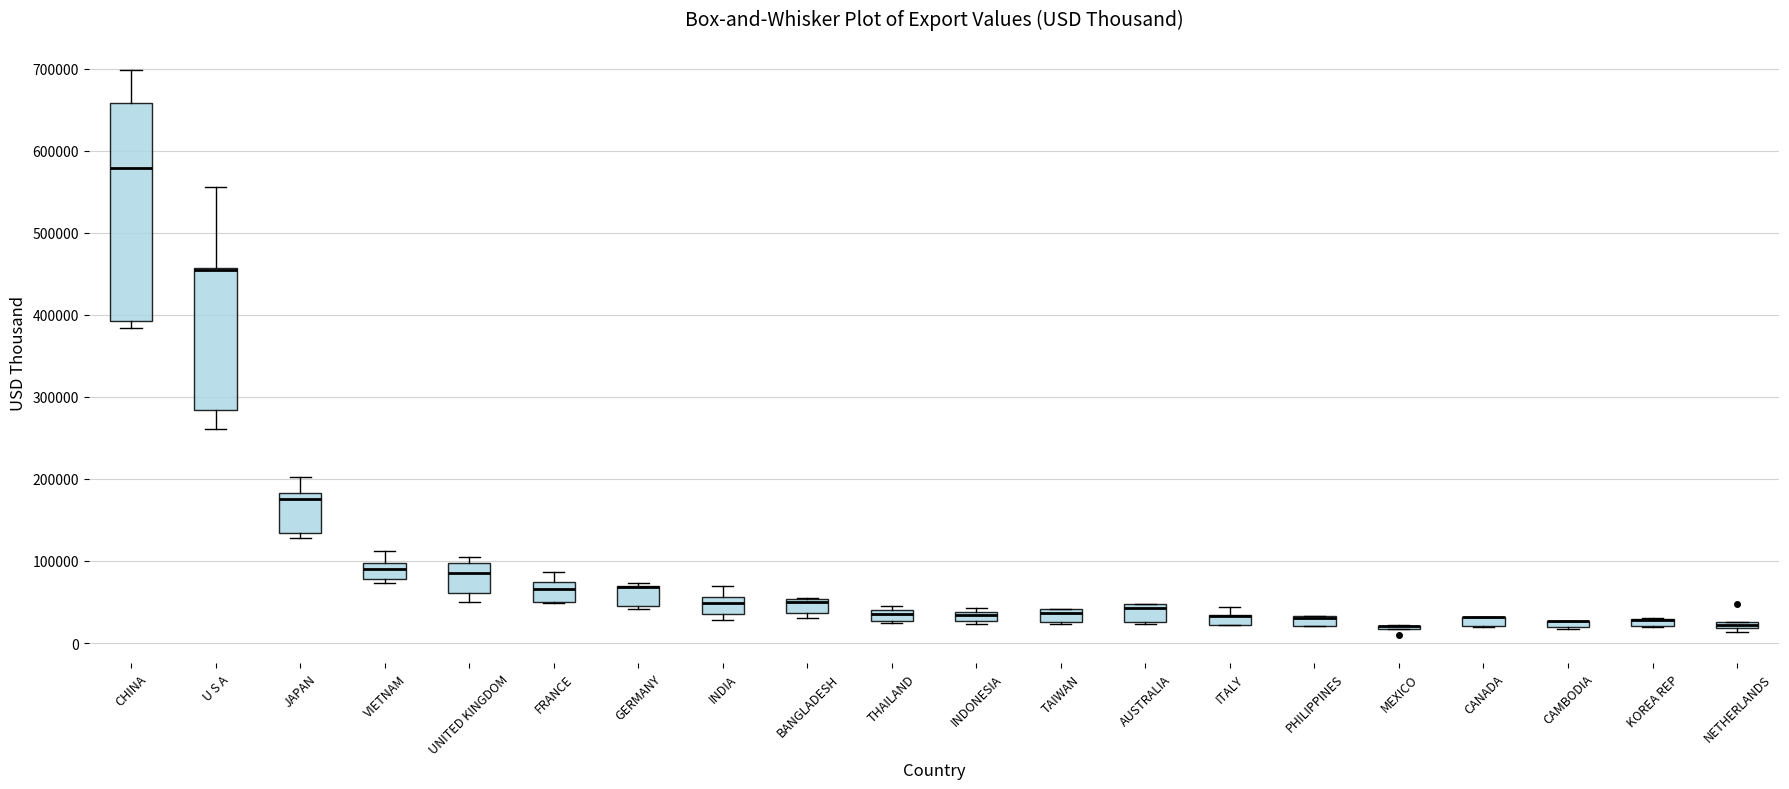

Where does the lower whisker of the box for UNITED KINGDOM end on the y-axis? The values are not printed on the chart, so give them approximately, as read against the axis.

50000